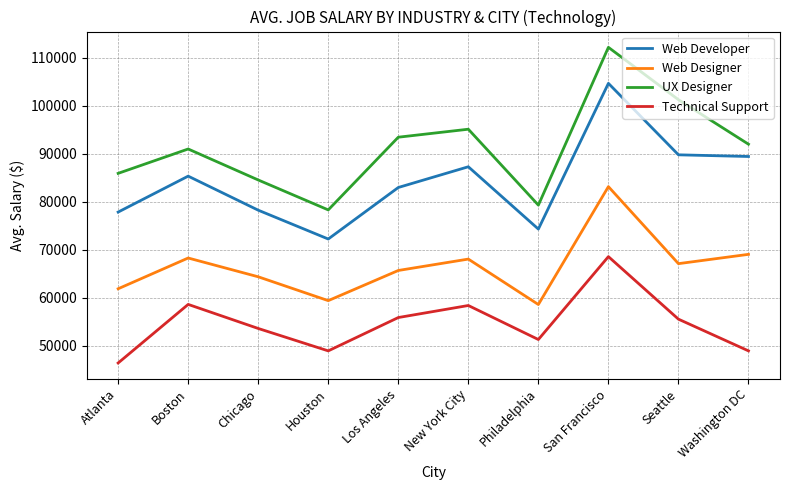

True or false: Web Designer has more than 2 interior local peaks.

True